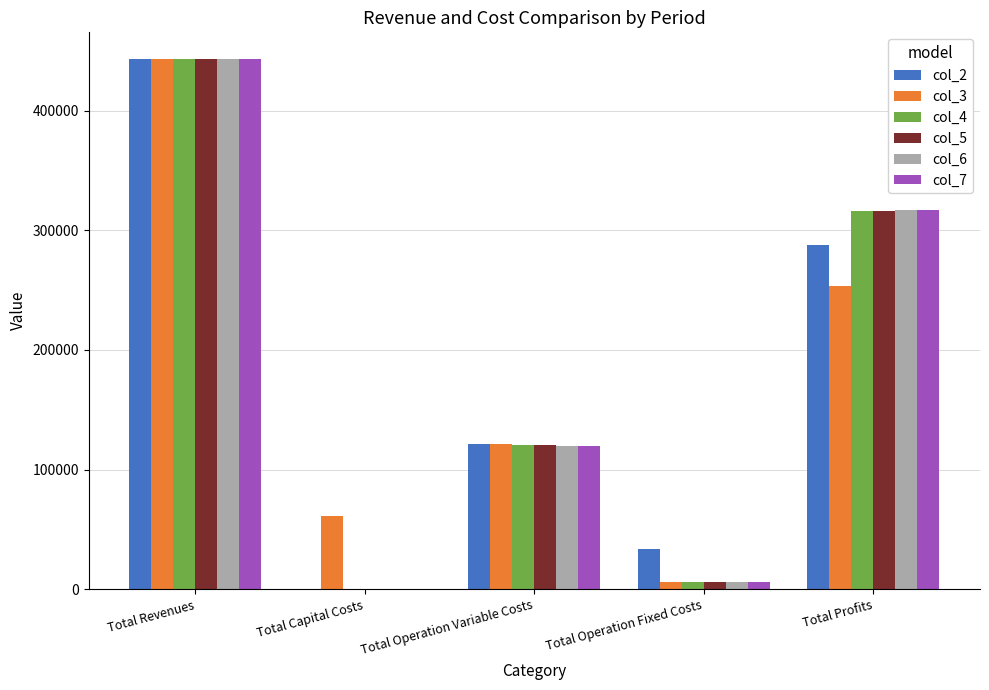

What is the maximum value for col_2?

443298.8